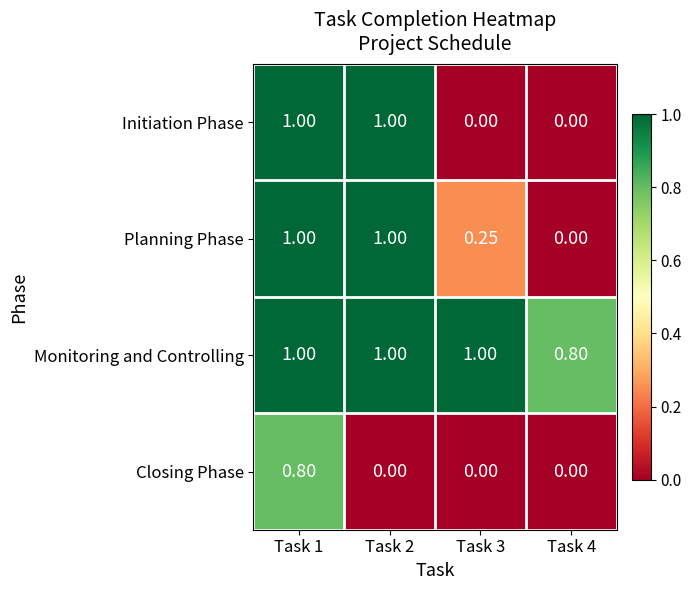

Between Task 1 and Task 3, which series saw the biggest shift?

Initiation Phase